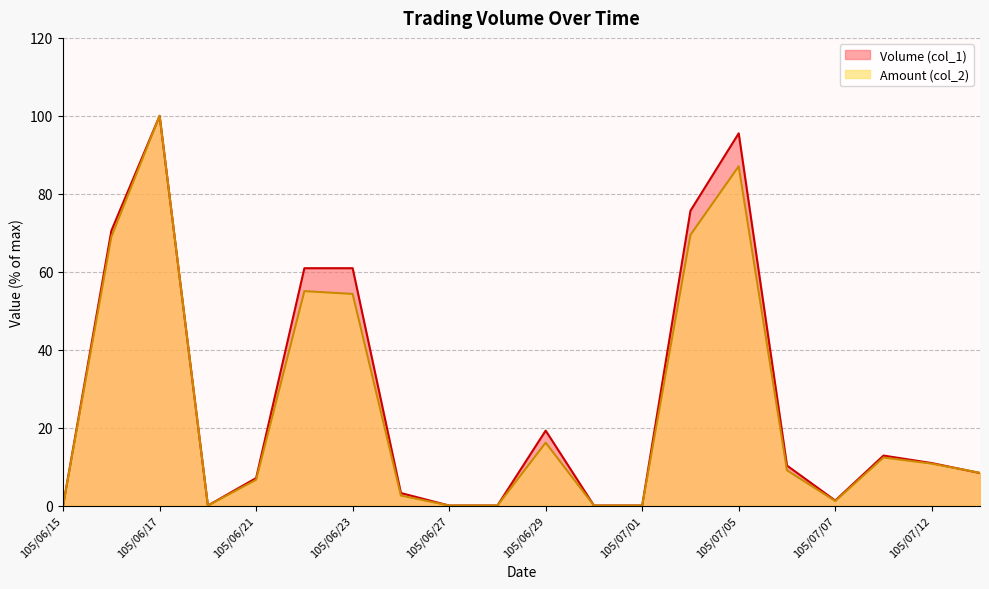

Does the chart have visible grid lines?

Yes